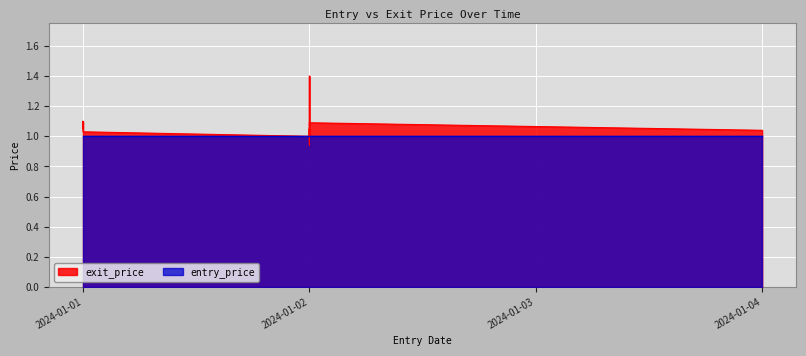

Is it true that the value at 2024-01-04 is 1.4?

False